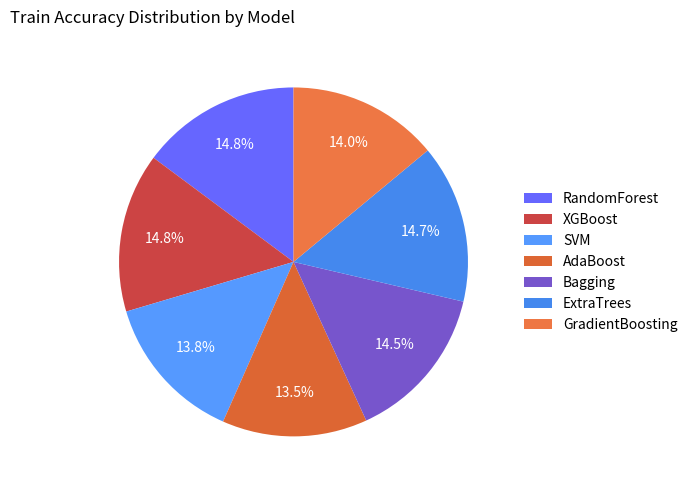

Count the number of slices in the pie.

7